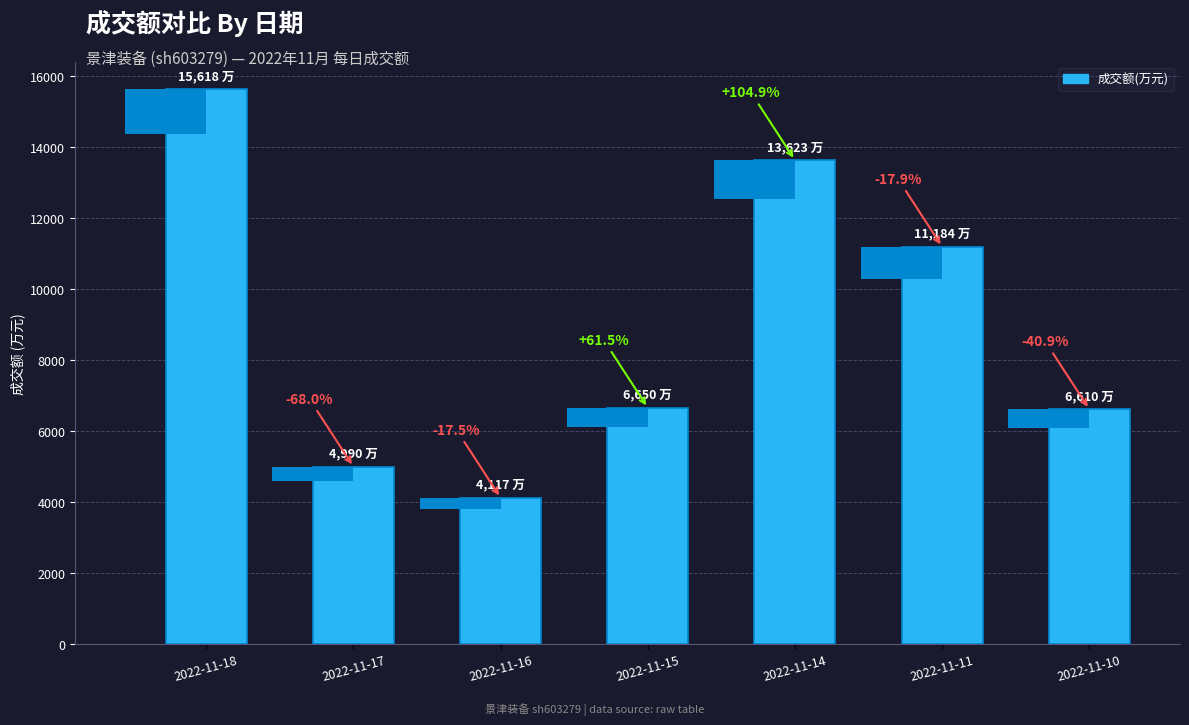

At which label does the data first exceed 6650?

2022-11-18